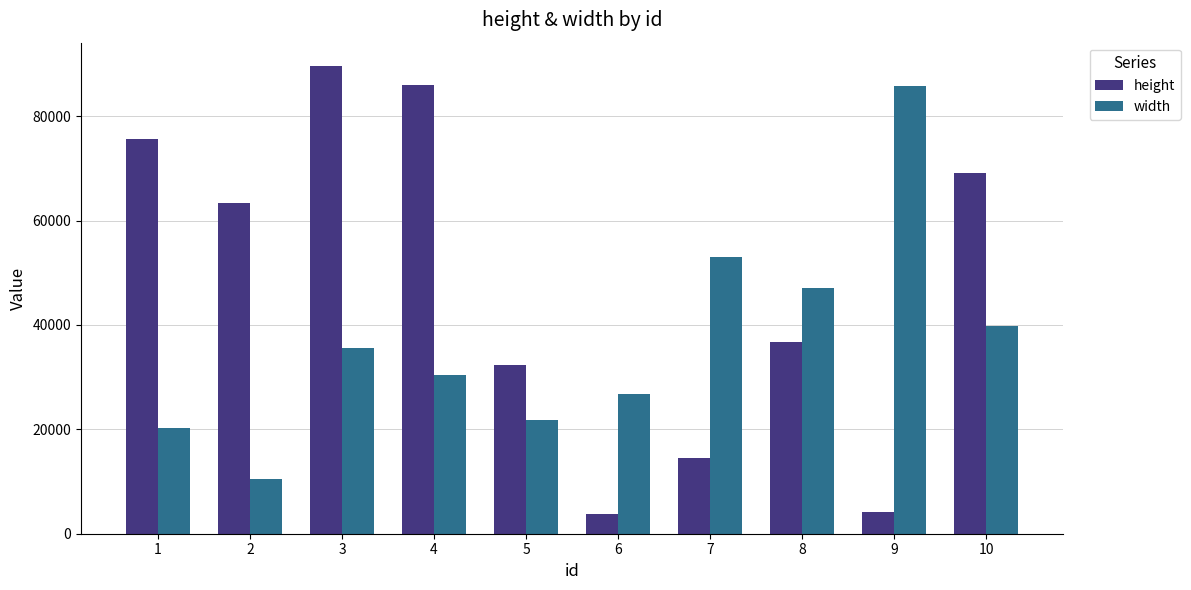

The value of height at 10 is 69093. True or false?

True